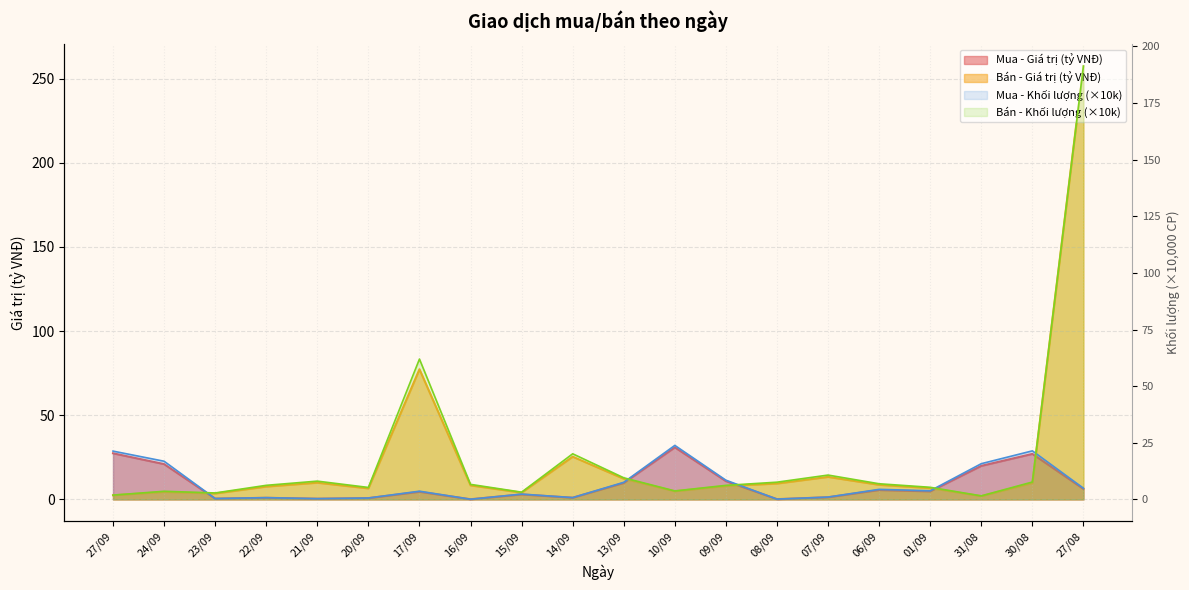

What is the sum of all Bán - Giá trị (tỷ VNĐ) values?

482.0